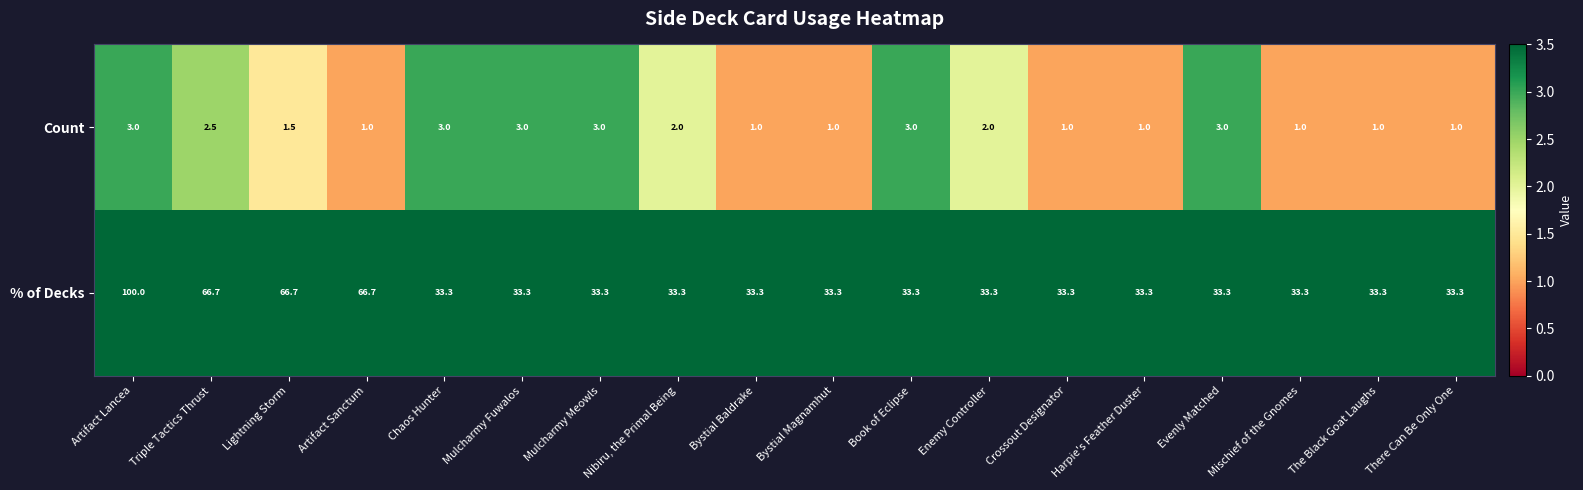

What is the difference between the maximum and second lowest values in the Count series?

2.0